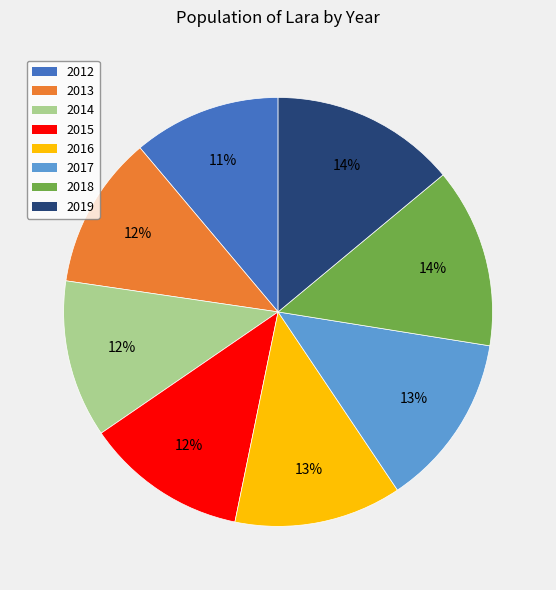

How many segments does this pie chart have?

8